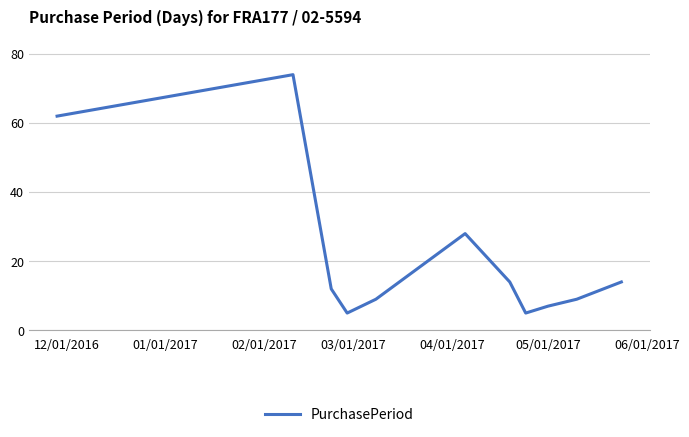

What is the maximum value shown in the chart?

74